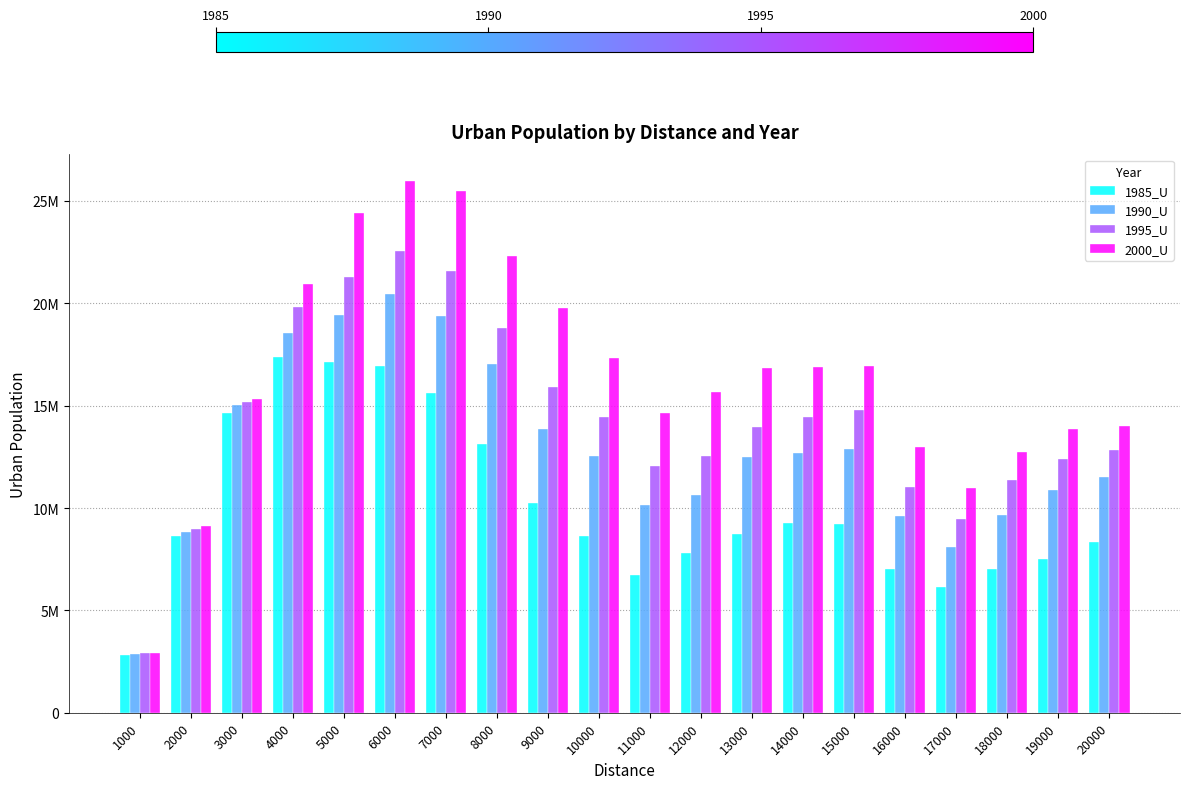

Reading left to right, extract all data points from this chart.

1985_U: 2830654	8648583	14644885	17396887	17108210	16933496	15627750	13139034	10252416	8643589	6705587	7803437	8754960	9280415	9230253	7018313	6141030	6997862	7513403	8321059
1990_U: 2870970	8806539	15037644	18536107	19415434	20439035	19385051	17032442	13871235	12564207	10163029	10635223	12510468	12675876	12867655	9615968	8087665	9671728	10878023	11530000
1995_U: 2899677	8978168	15199887	19838889	21290525	22557209	21573786	18810162	15906055	14466818	12029991	12520569	13973762	14424523	14778514	11028790	9469054	11344286	12394955	12813217
2000_U: 2910910	9098136	15316455	20943485	24386264	25974559	25472901	22309509	19781428	17349101	14617477	15655048	16861778	16892602	16925727	12955862	10973652	12712647	13870765	13987901